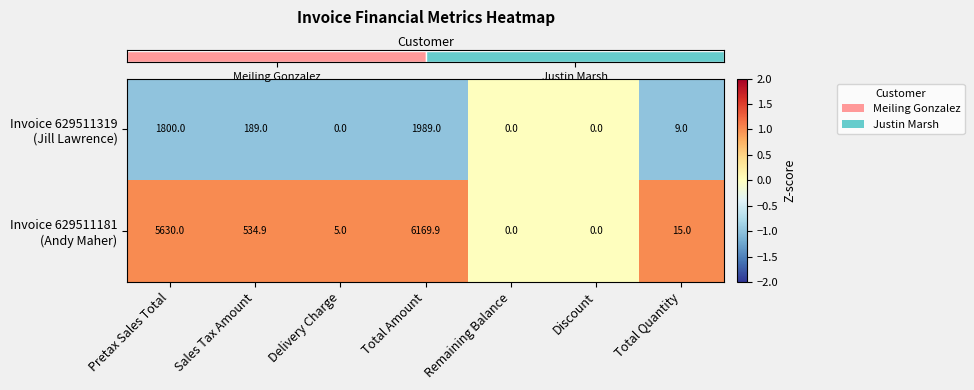

Which label corresponds to the largest value in the chart?

Total Amount